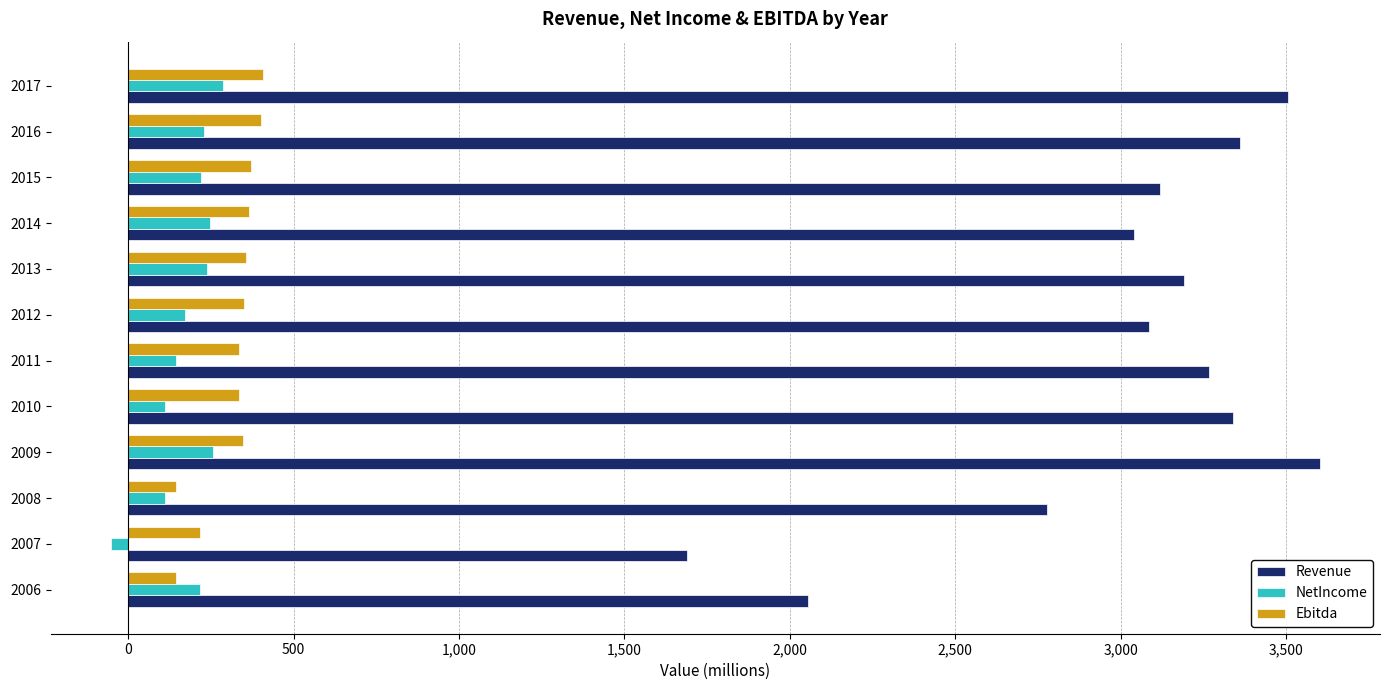

What is the lowest value of the Revenue series?

1690.8